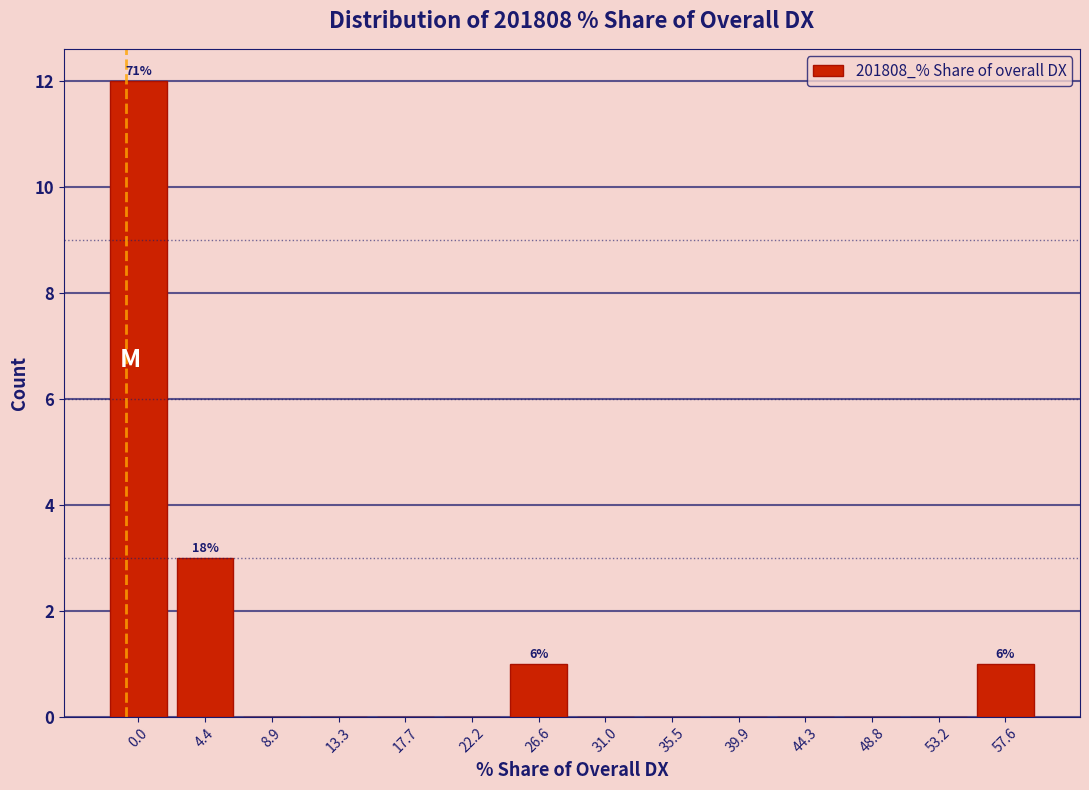

Reading left to right, list all the values displayed in this chart.

0.0=12	4.4=3	8.9=0	13.3=0	17.7=0	22.2=0	26.6=1	31.0=0	35.5=0	39.9=0	44.3=0	48.8=0	53.2=0	57.6=1